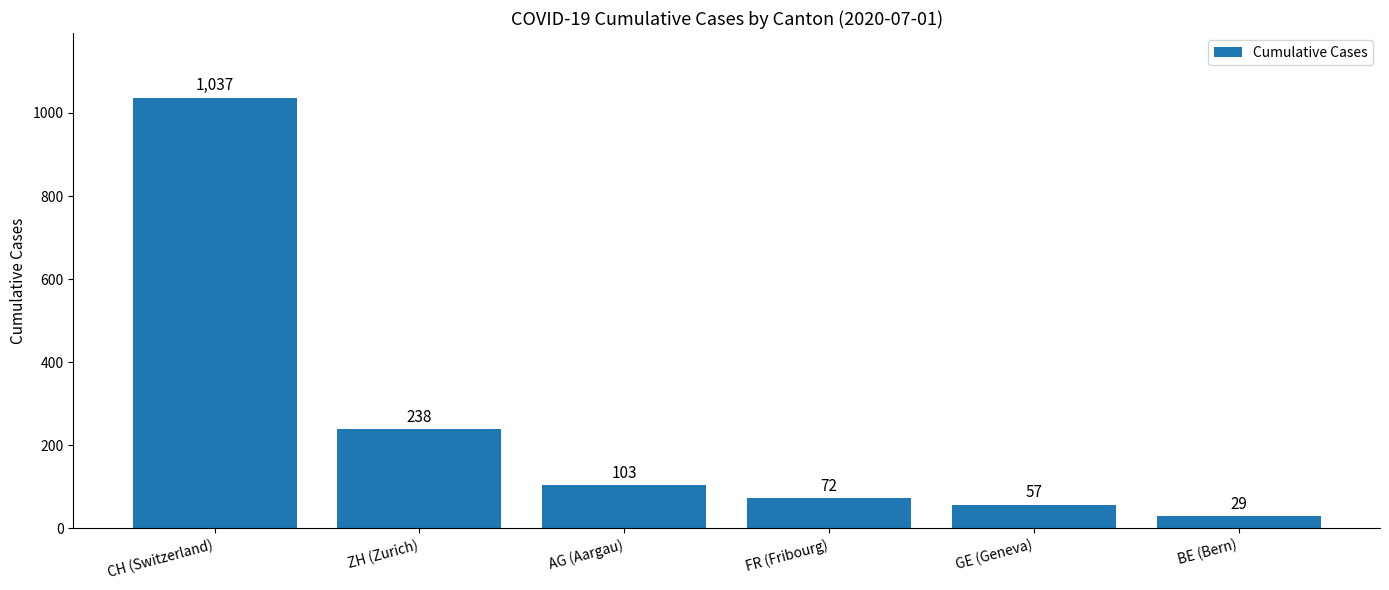

At which label does the data first exceed 103?

CH (Switzerland)